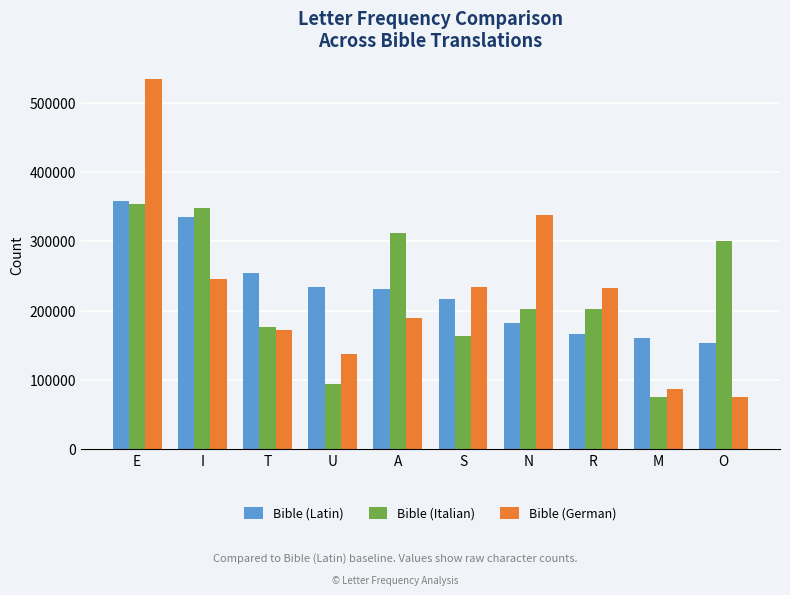

What is the difference between the maximum and minimum values in the Bible (Italian) series?

278363